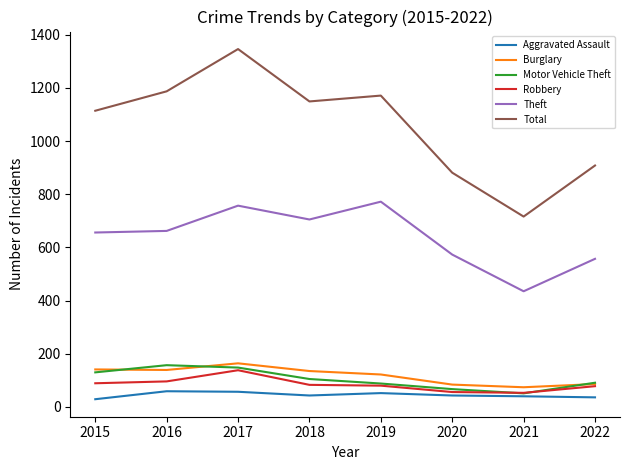

In Aggravated Assault, how many points are higher than both neighbors (excluding endpoints)?

2